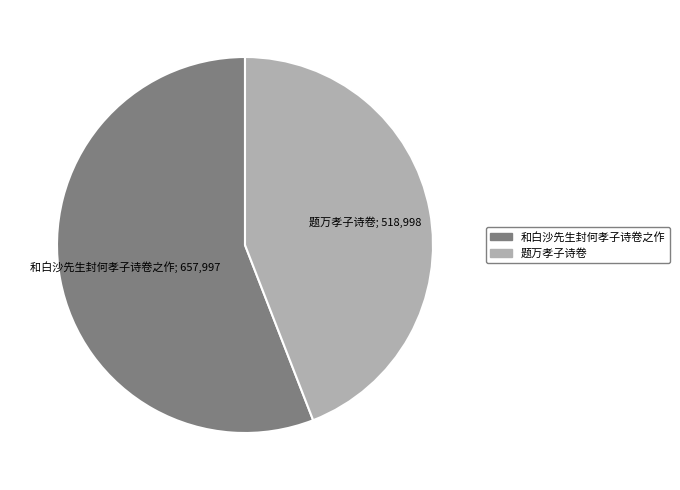

True or false: 题万孝子诗卷 accounts for 58% of the total.

False